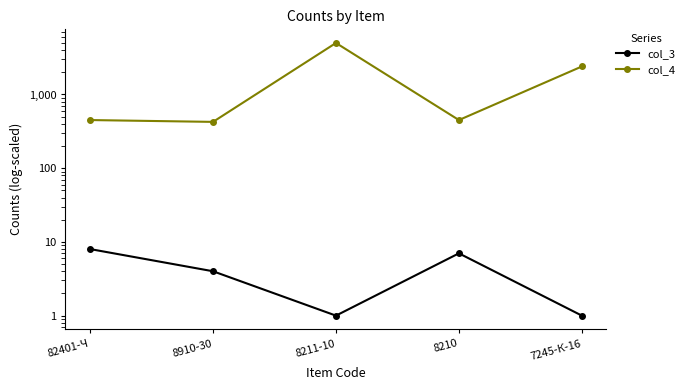

How many interior local valleys does the col_4 series have?

2